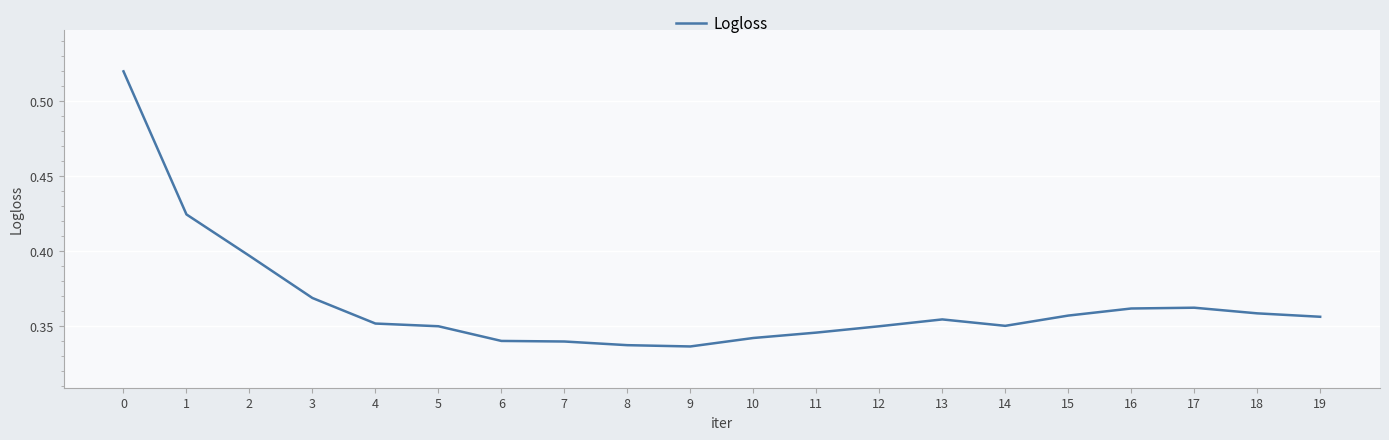

How many lines are shown in the chart?

1